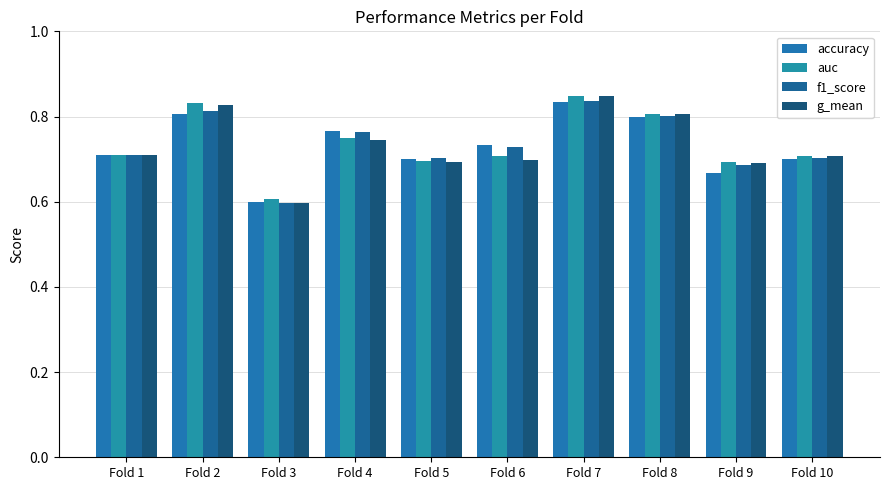

At how many categories does at least one series exceed 0?

10